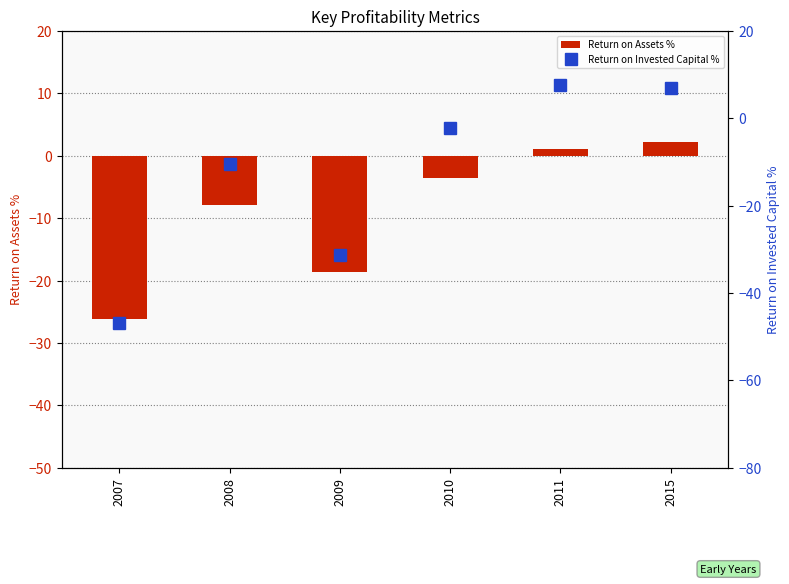

Which series has the largest total across all categories?

Return on Assets %